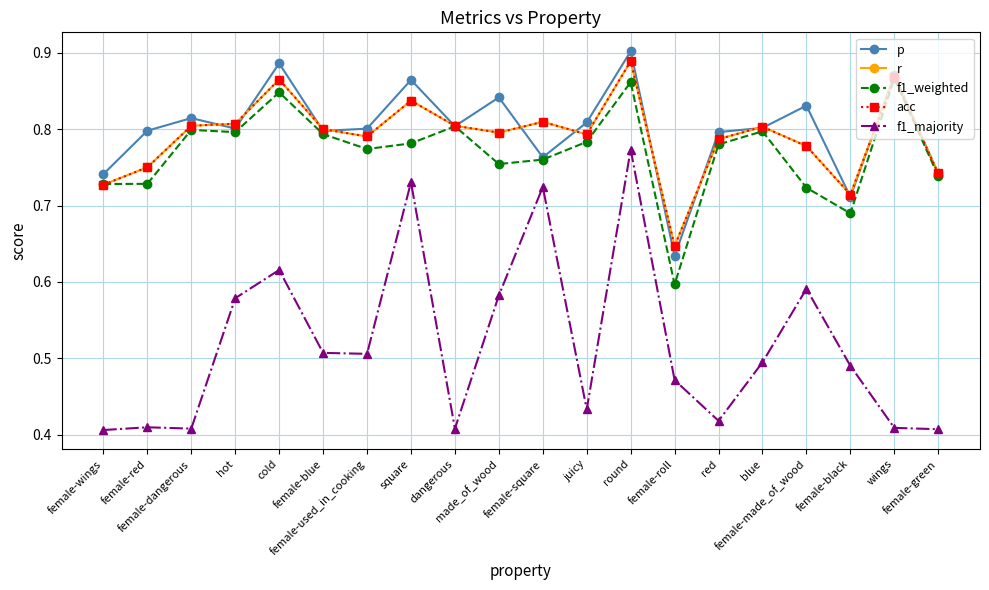

In acc, how many points are higher than both neighbors (excluding endpoints)?

6